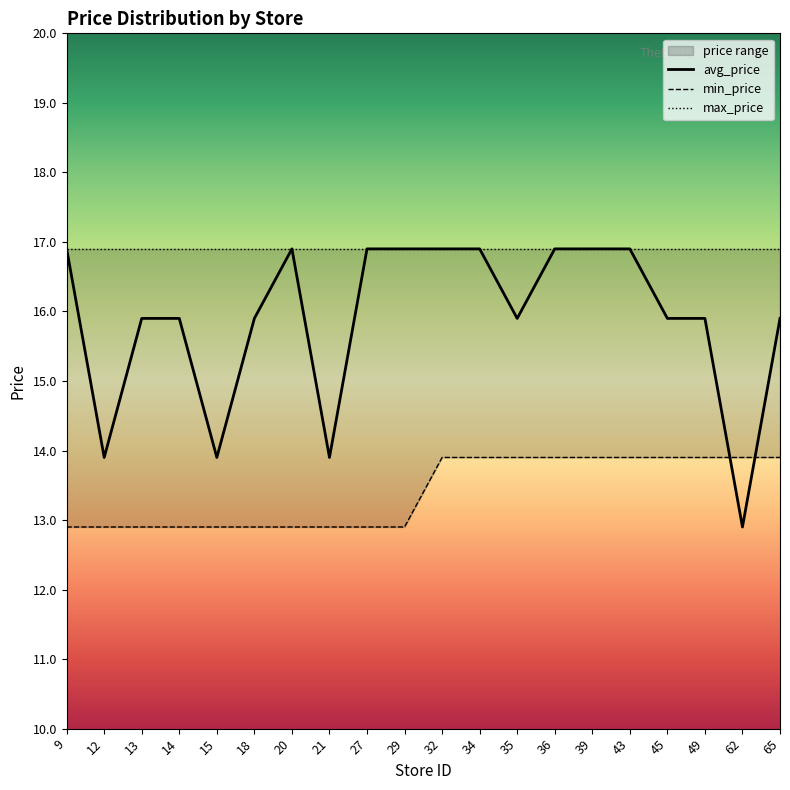

Which category has the highest value in the min_price series?

32